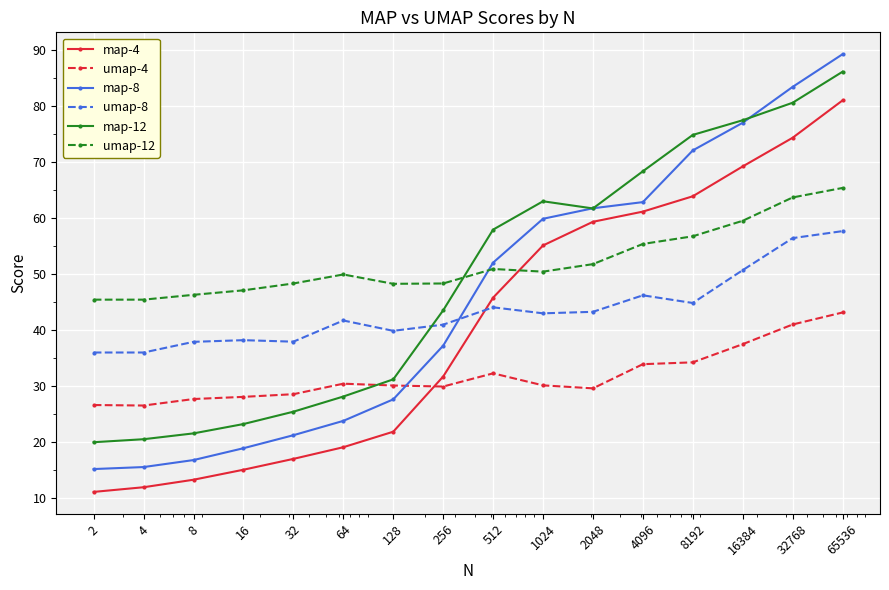

What is the sum of all umap-8 values?

694.9